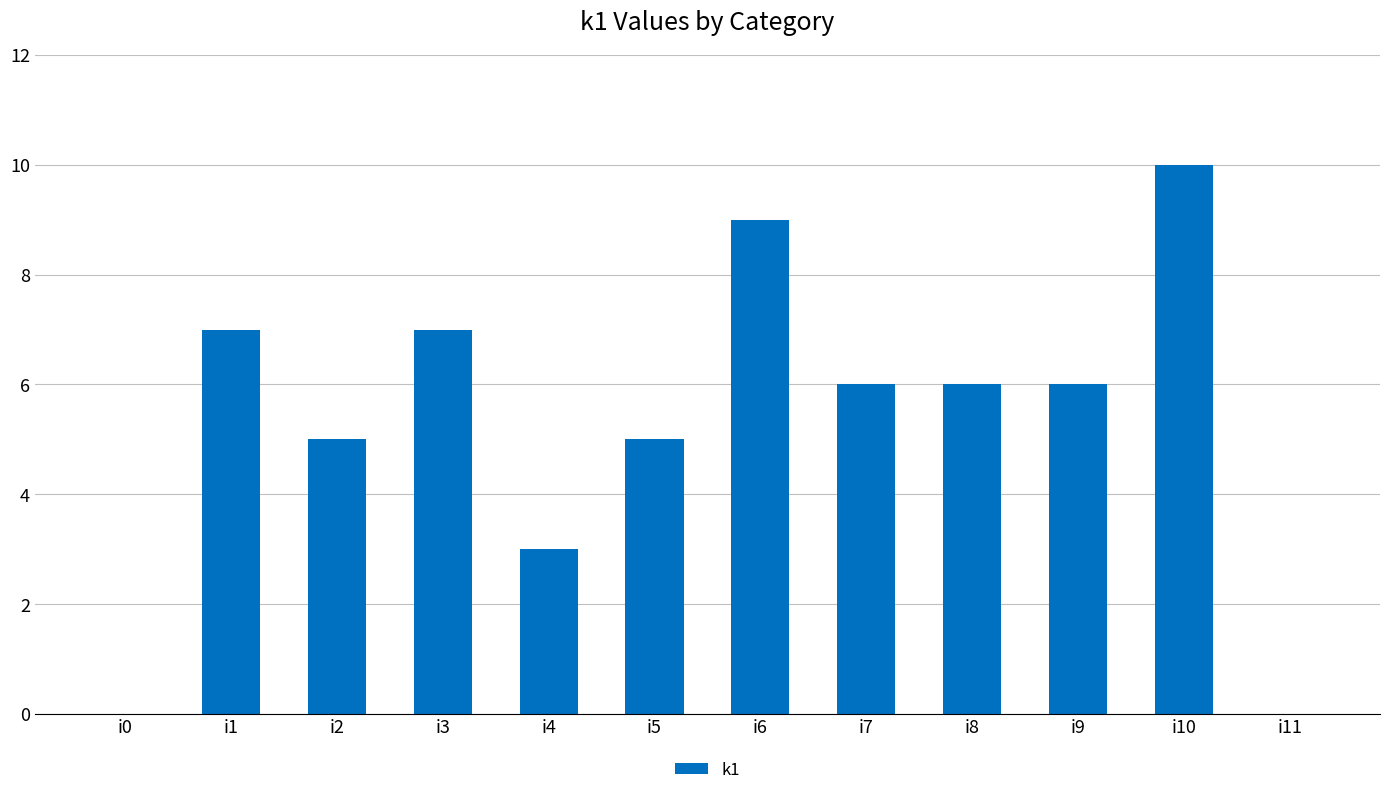

Which has a higher value, i2 or i7?

i7